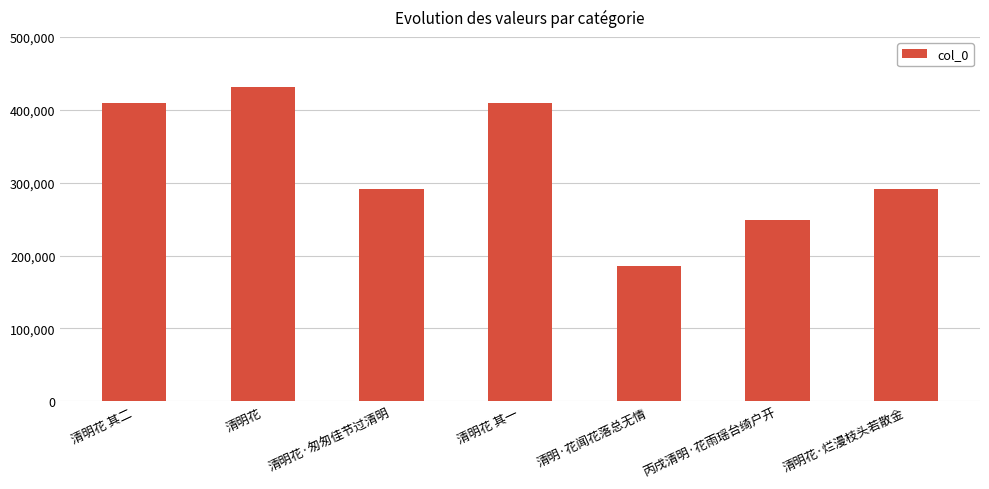

What is the change in value from 清明花 to 清明·花闻花落总无情?

-245764